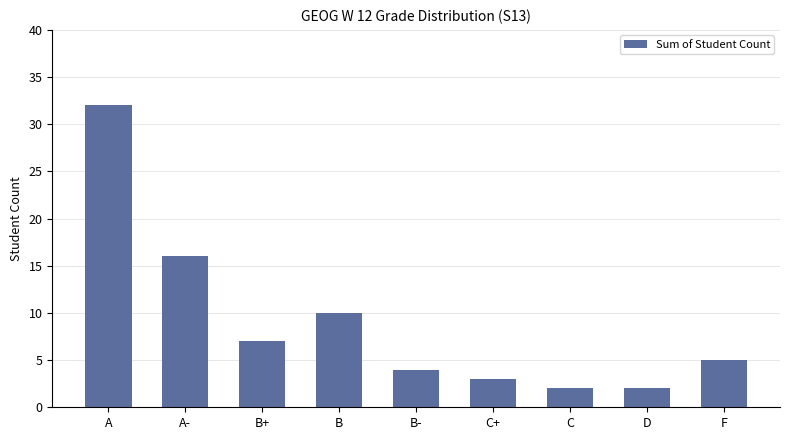

What position from the right is F?

1